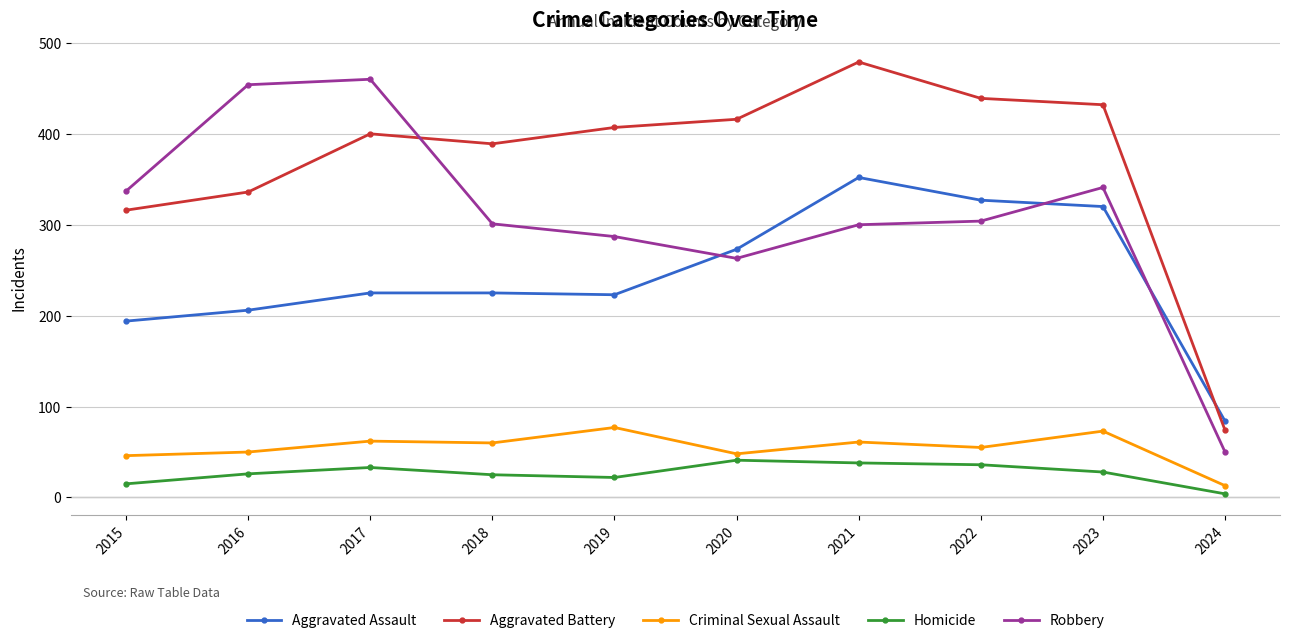

Which series has the largest total across all categories?

Aggravated Battery